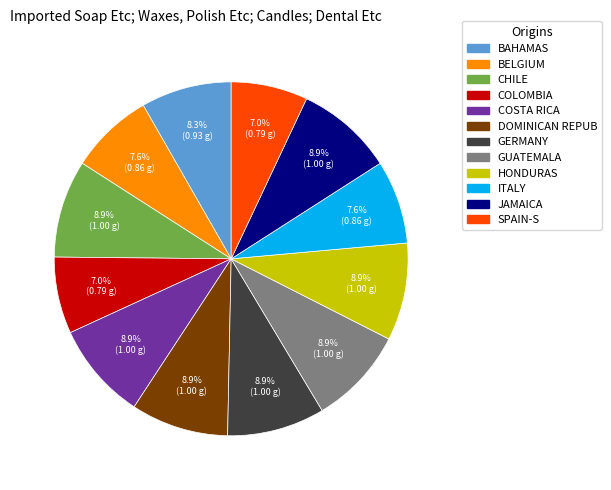

Is there any slice that represents more than half of the pie?

No